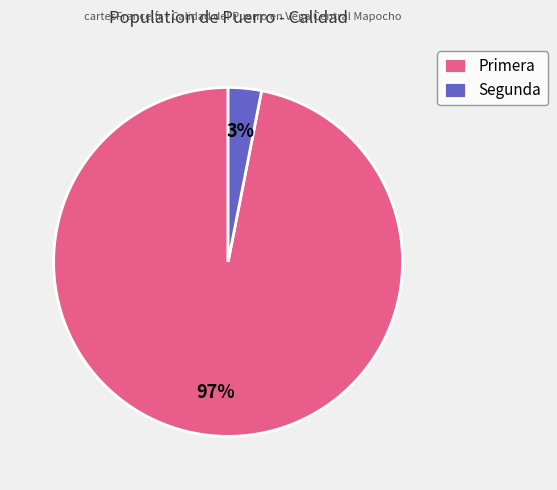

Count the number of slices in the pie.

2